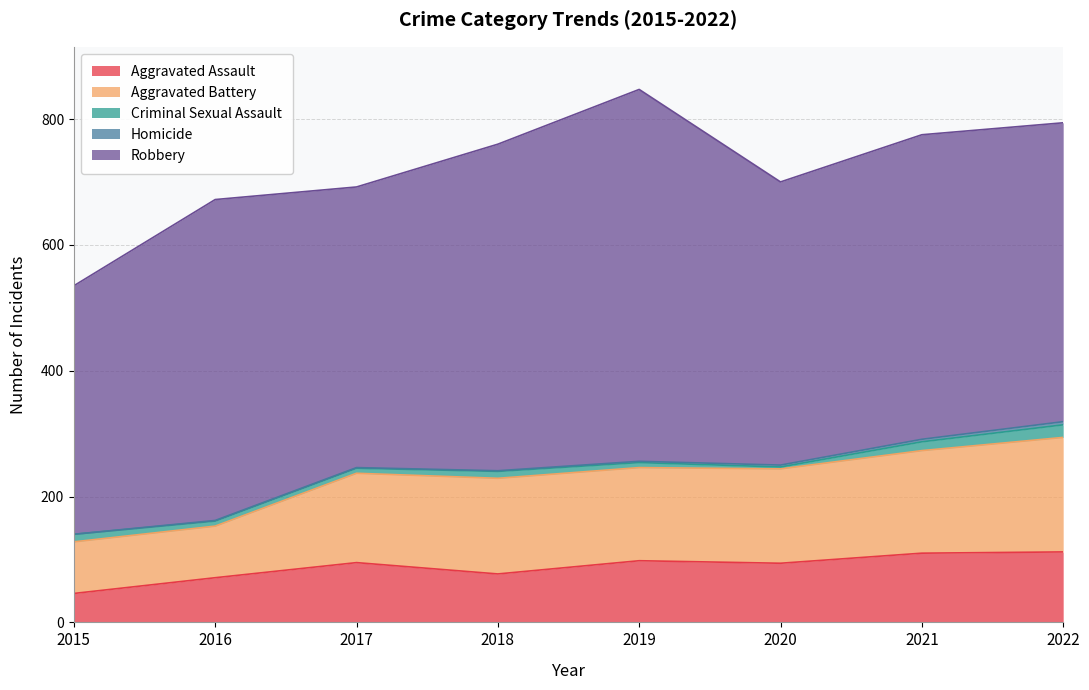

Which category has the lowest value in the Homicide series?

2015